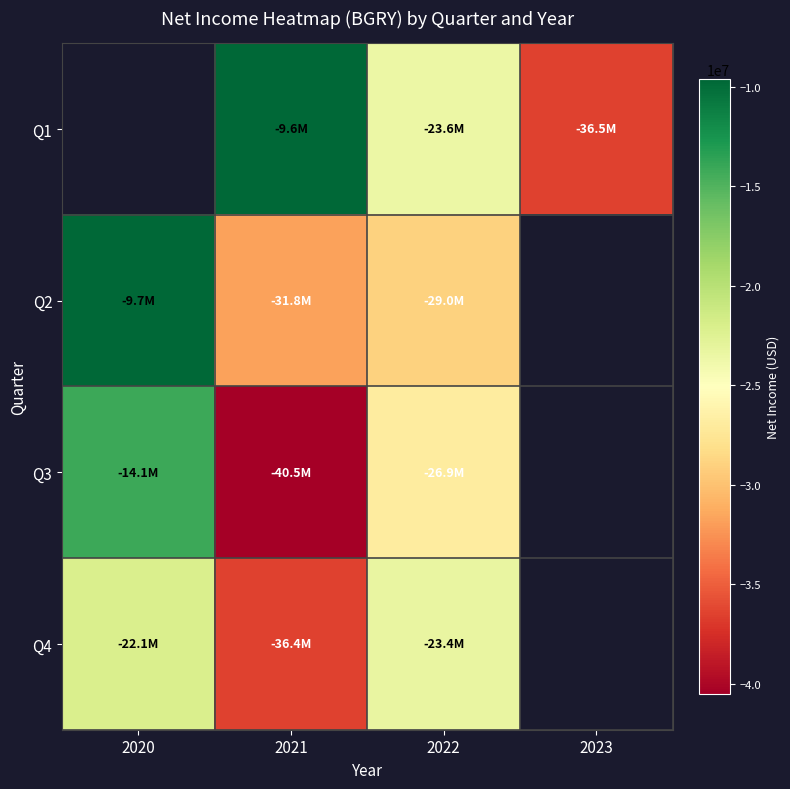

Where is Q2 nearest to the value -20718500?

2022